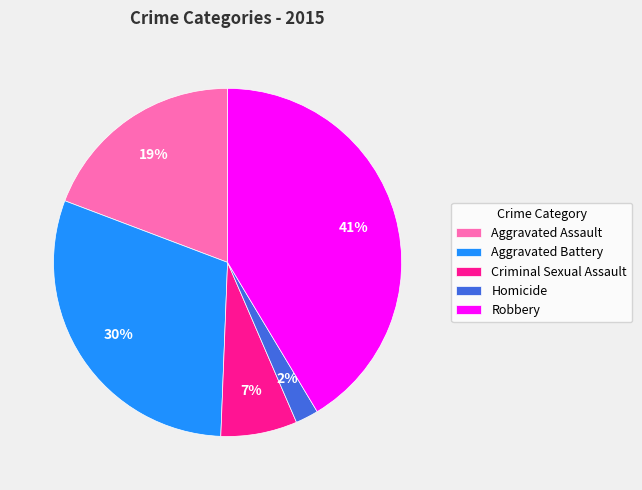

Combined, do Robbery and Aggravated Assault account for over 50%?

Yes